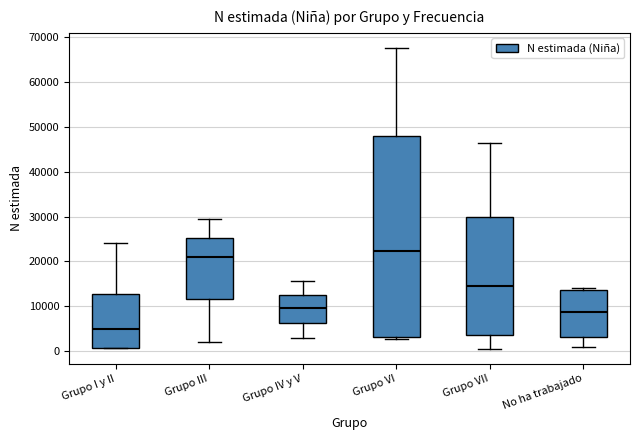

Reading left to right, transcribe this box plot: for each box, give where its median line is, the range the box spans, and where its two whiskers end, as read against the y-axis. The values are not printed on the chart, so give them approximately, as read against the axis.

Grupo I y II: median 5000, box 1000 to 13000, whiskers 1000 to 24000
Grupo III: median 21000, box 12000 to 25000, whiskers 2000 to 29000
Grupo IV y V: median 10000, box 6000 to 13000, whiskers 3000 to 16000
Grupo VI: median 22000, box 3000 to 48000, whiskers 3000 (just below the box's lower edge) to 68000
Grupo VII: median 15000, box 4000 to 30000, whiskers 1000 to 46000
No ha trabajado: median 9000, box 3000 to 14000, whiskers 1000 to 14000 (just above the box's upper edge)